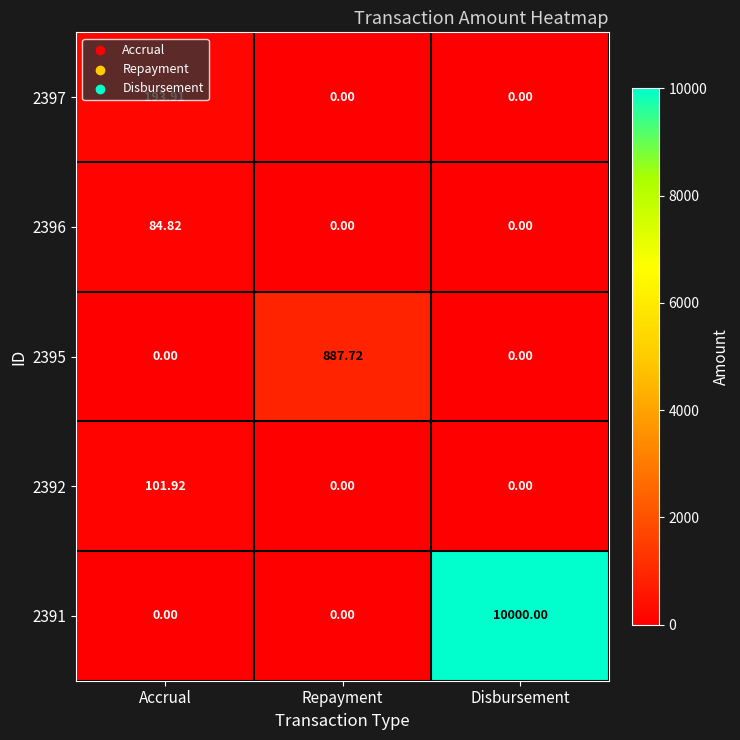

Which category has the highest value across all series?

Disbursement